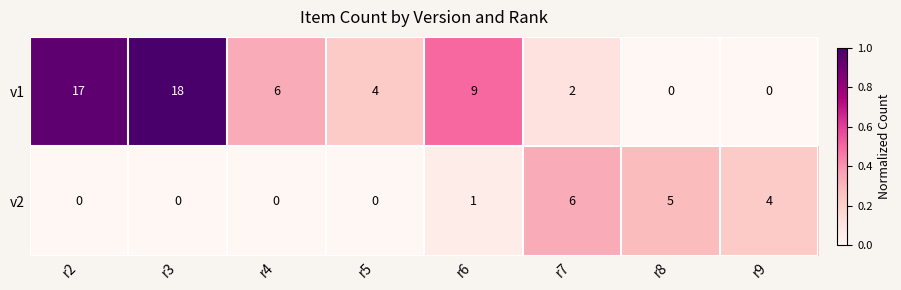

Which series changed the most between r2 and r8?

v1